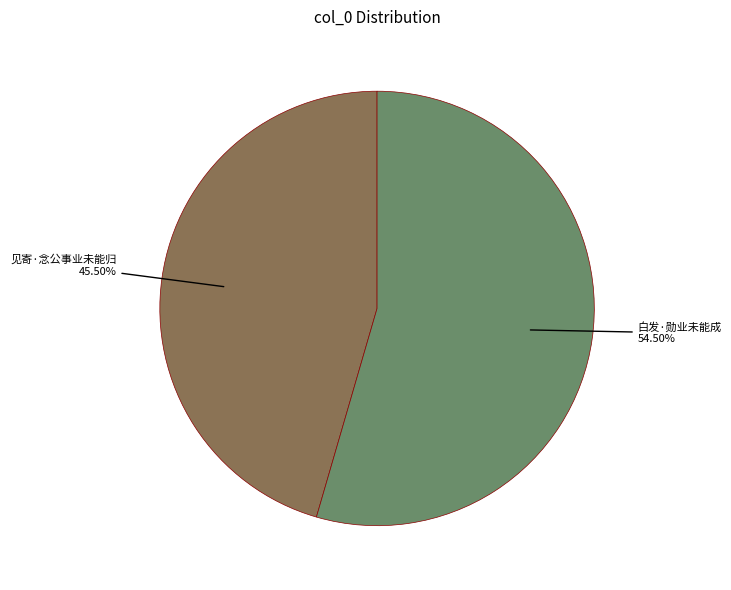

Which slice is the smallest?

见寄·念公事业未能归